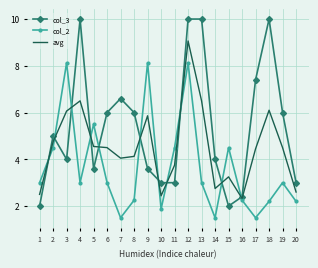

Read the avg value at 2.

4.8